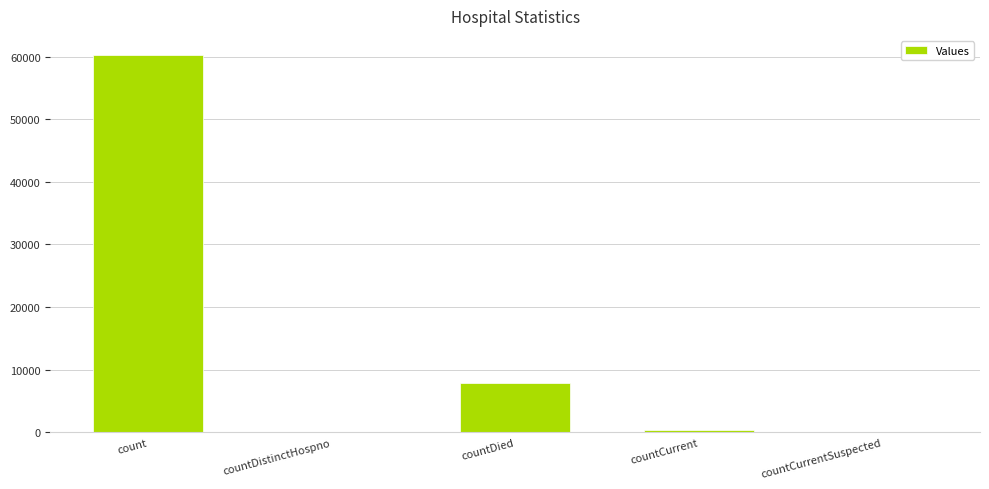

Is it true that the value at countDied is 2444?

False